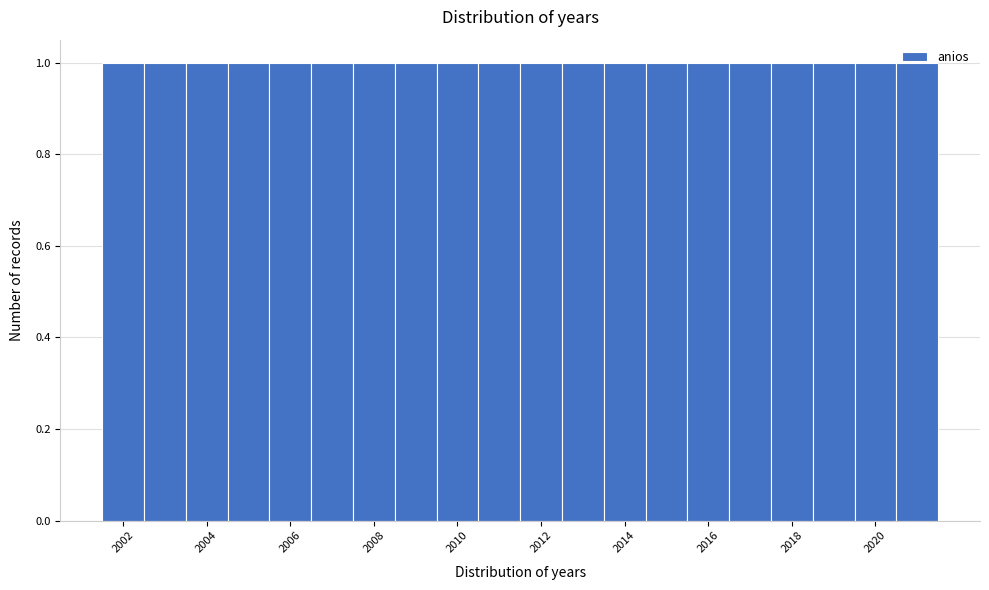

Reading left to right, transcribe this chart: for each bar, give the range it covers on the x-axis and its height. Neither the bar edges nor the heights are printed on the chart, so give them approximately, as read against the axes.

2001.5 to 2002.5: 1
2002.5 to 2003.5: 1
2003.5 to 2004.5: 1
2004.5 to 2005.5: 1
2005.5 to 2006.5: 1
2006.5 to 2007.5: 1
2007.5 to 2008.5: 1
2008.5 to 2009.5: 1
2009.5 to 2010.5: 1
2010.5 to 2011.5: 1
2011.5 to 2012.5: 1
2012.5 to 2013.5: 1
2013.5 to 2014.5: 1
2014.5 to 2015.5: 1
2015.5 to 2016.5: 1
2016.5 to 2017.5: 1
2017.5 to 2018.5: 1
2018.5 to 2019.5: 1
2019.5 to 2020.5: 1
2020.5 to 2021.5: 1